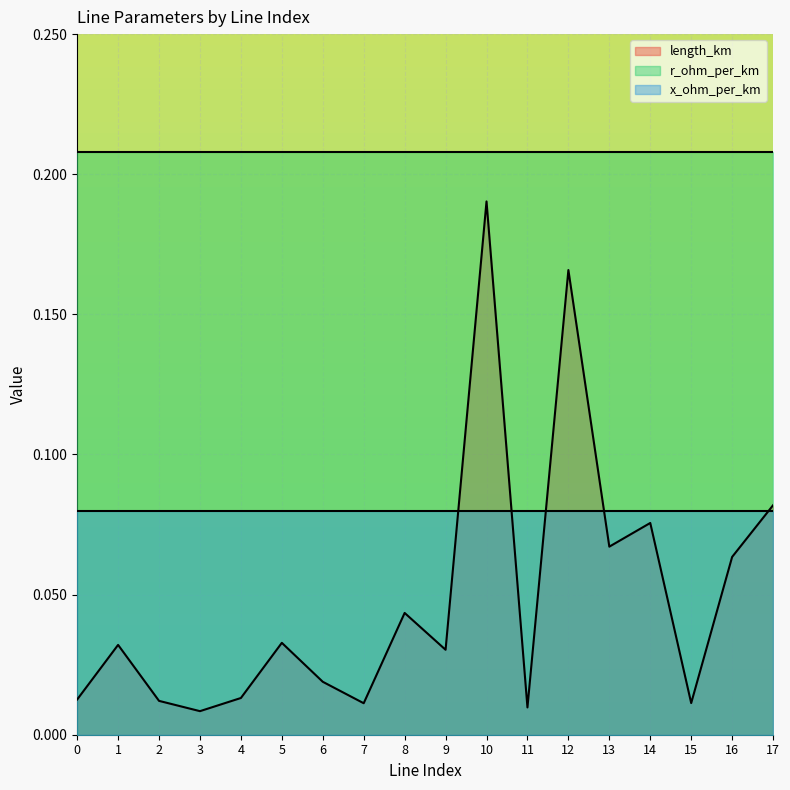

Rank the series by their maximum value, from lowest to highest.

x_ohm_per_km, length_km, r_ohm_per_km